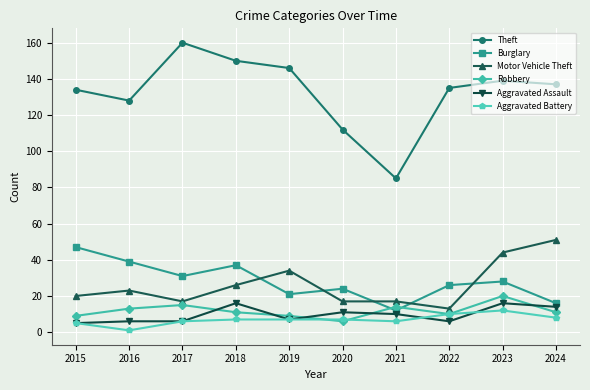

Read the Burglary value at 2022.

26